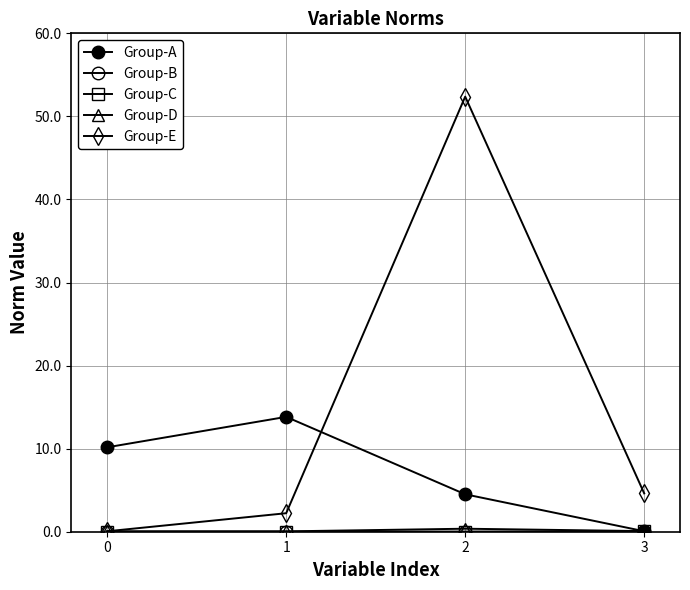

How many values in the Group-E series are below 4?

2